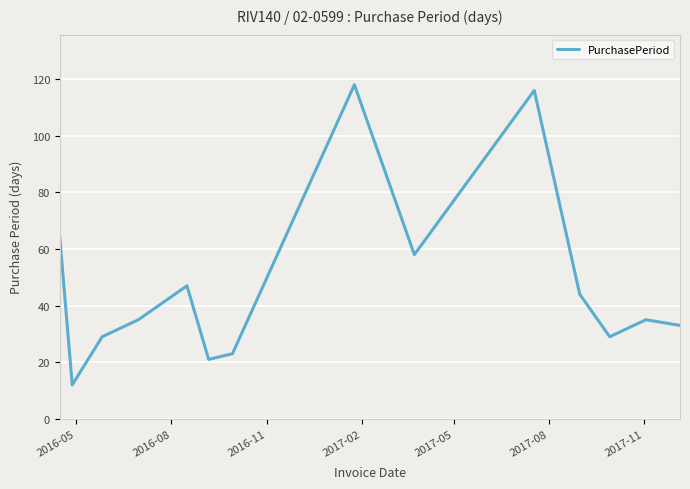

What is the difference between the maximum and minimum values?

106